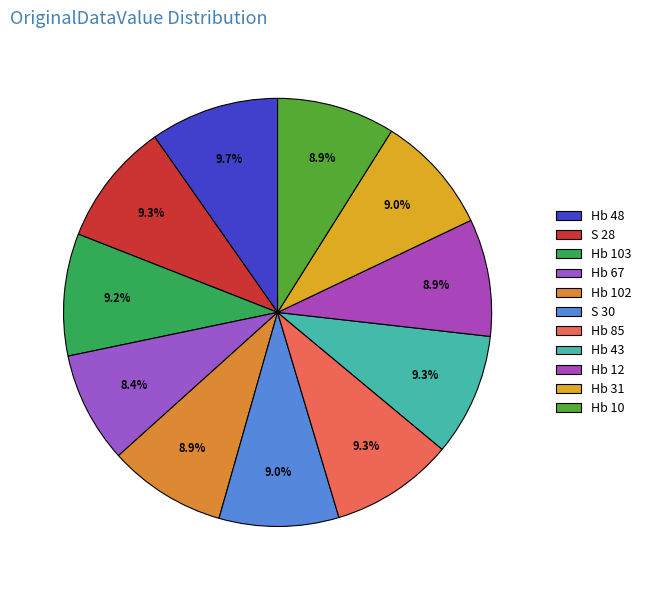

Is Hb 10 the majority of the pie?

No